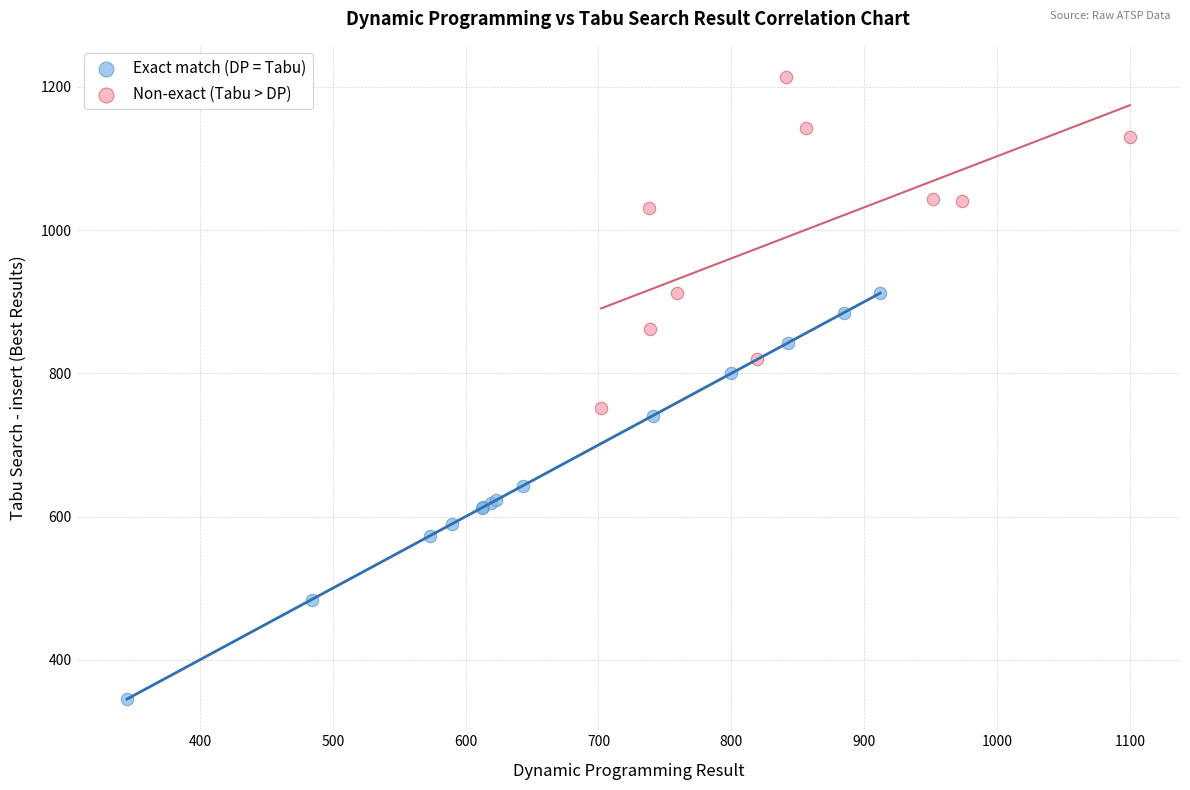

Which series has the widest spread of Y values?

Exact match (DP = Tabu)